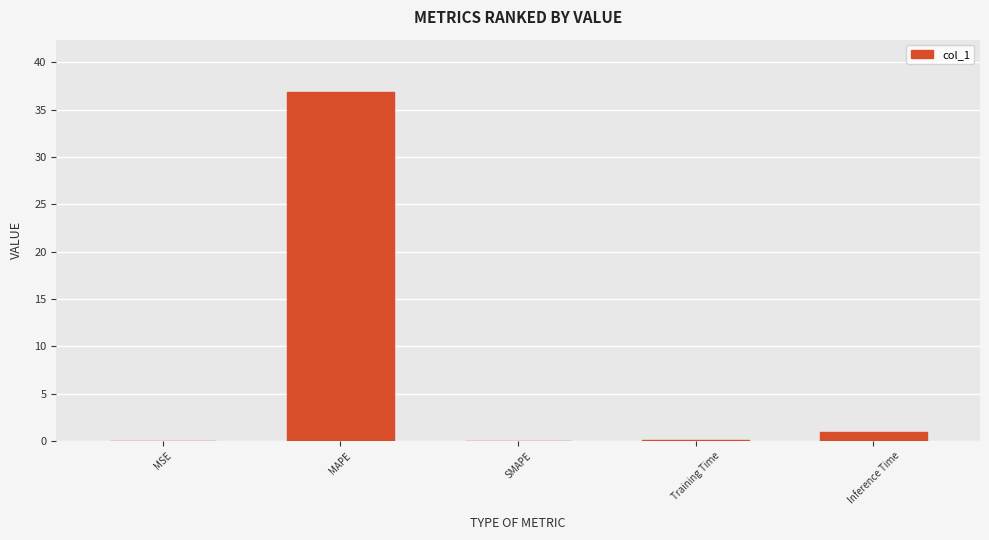

At which label is the value closest to 18?

Inference Time